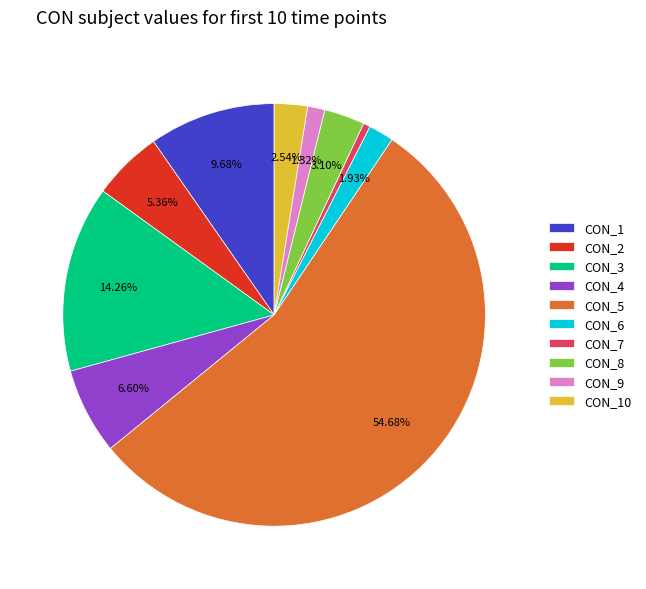

To the nearest percent, what is the difference between the CON_10 and CON_1 slice percentages?

7%